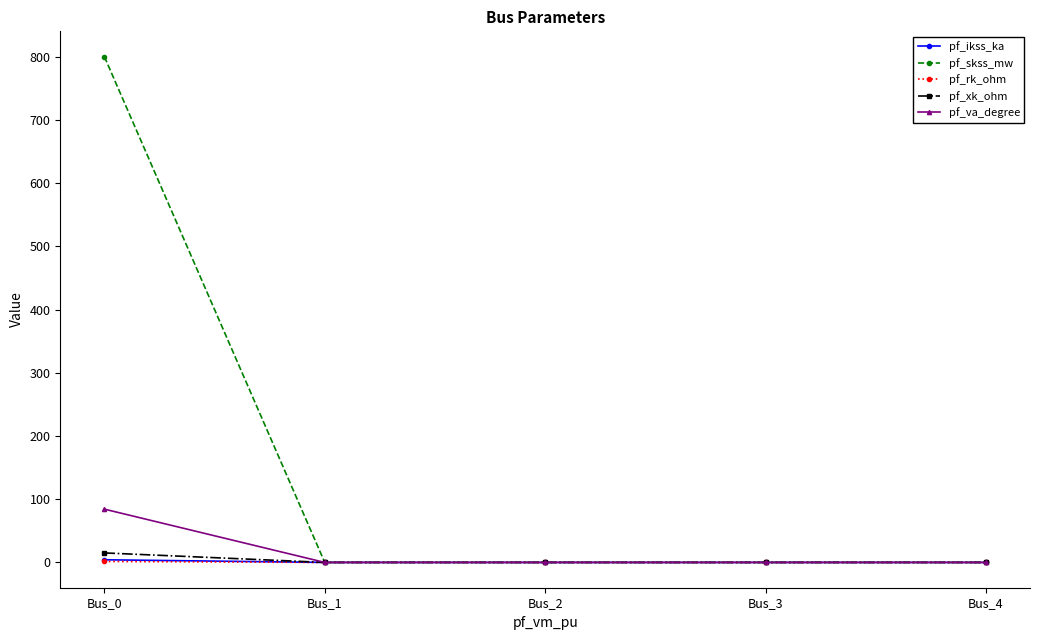

How many pf_ikss_ka values are between 0 and 1?

4